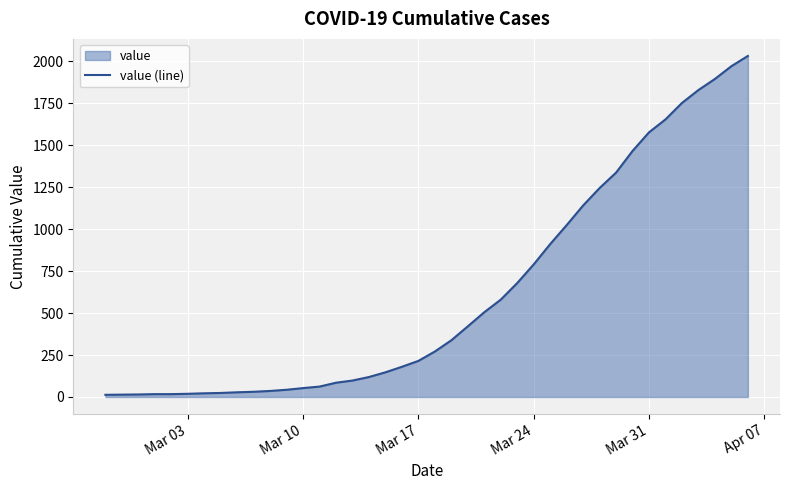

What is the sum of all values?

24656